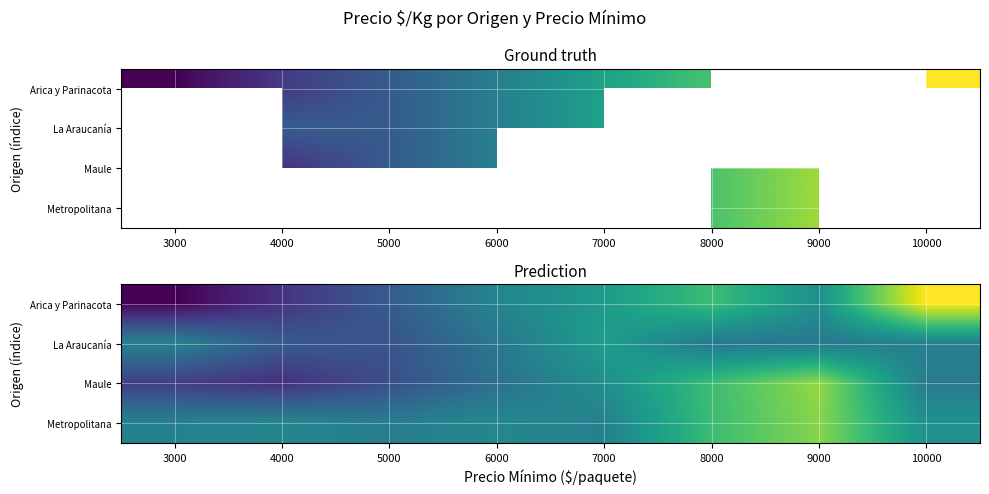

List the series in order of their overall mean, highest first.

Metropolitana, Arica y Parinacota, Maule, La Araucanía